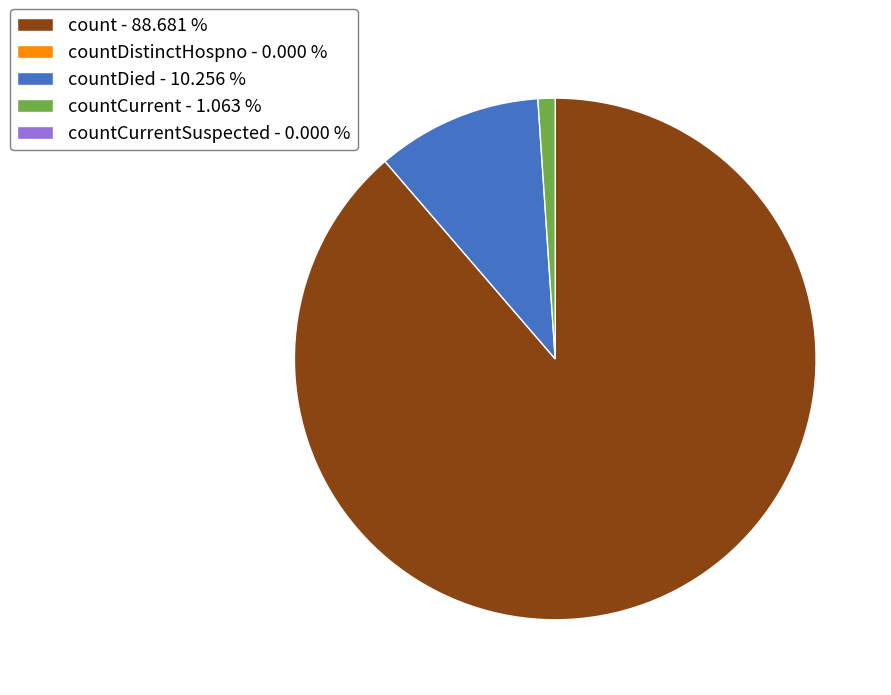

Count the number of slices in the pie.

3